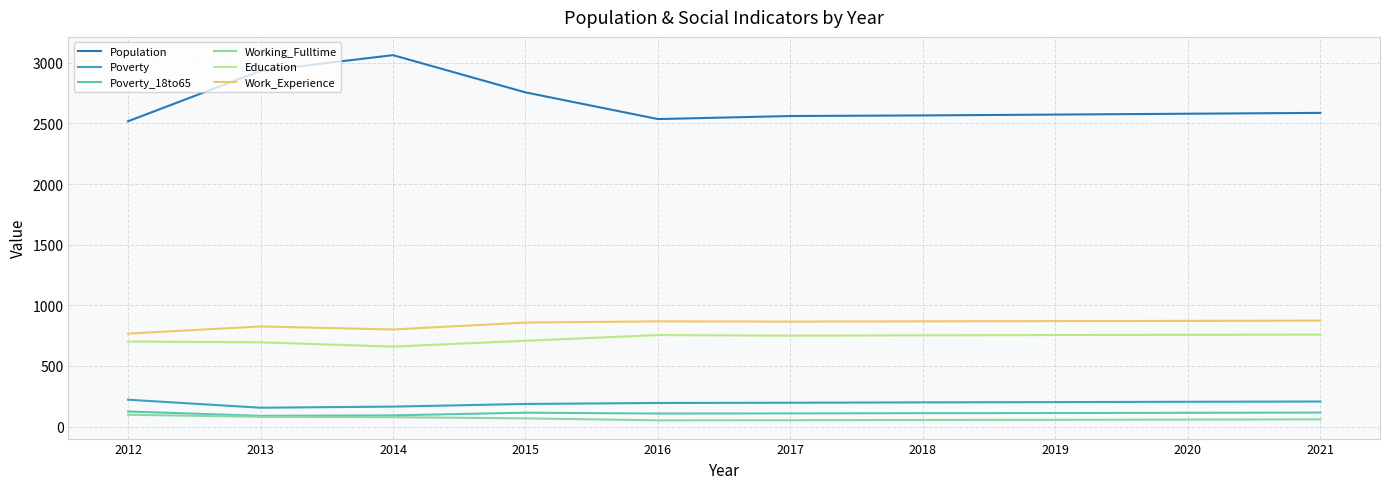

Which series has the largest range (max minus min)?

Population